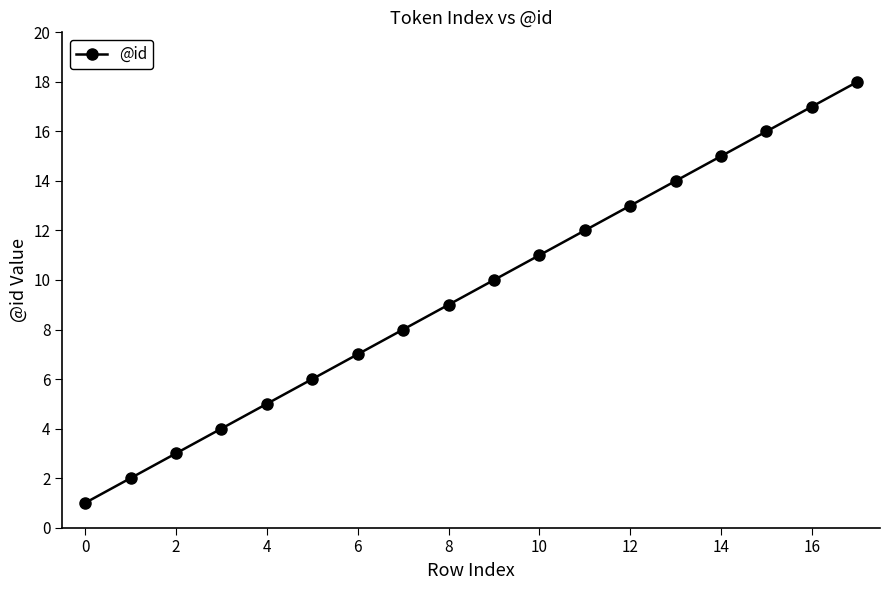

What is the average value?

10